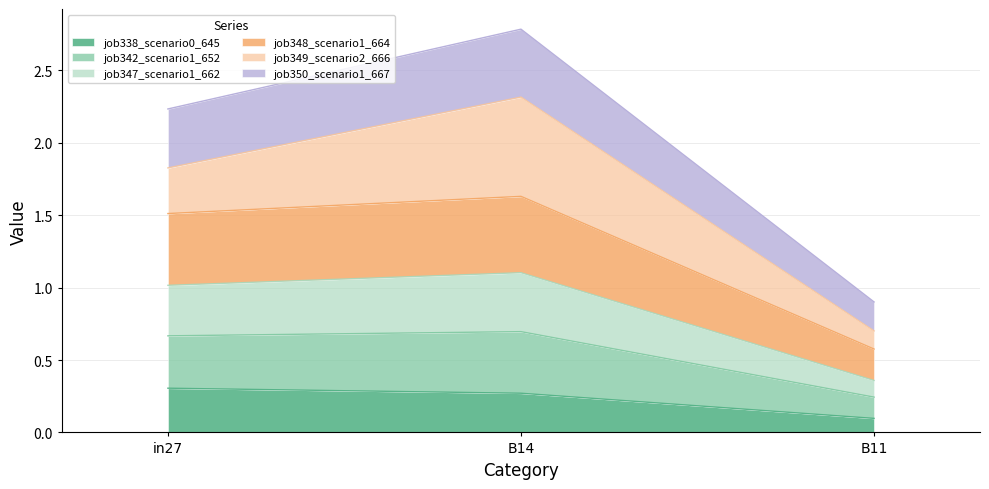

At which category is the sum across all series the highest?

B14